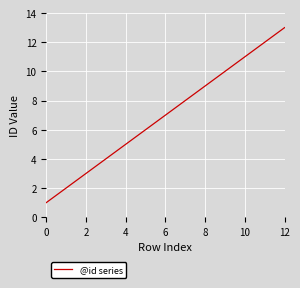

What is the difference between the maximum and minimum values?

12